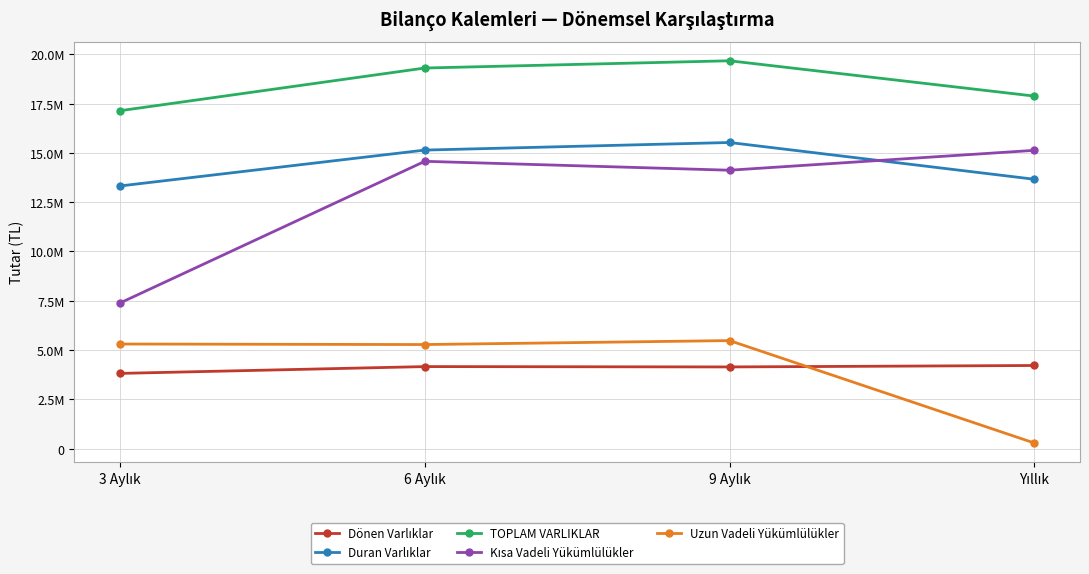

Does the chart have visible grid lines?

Yes